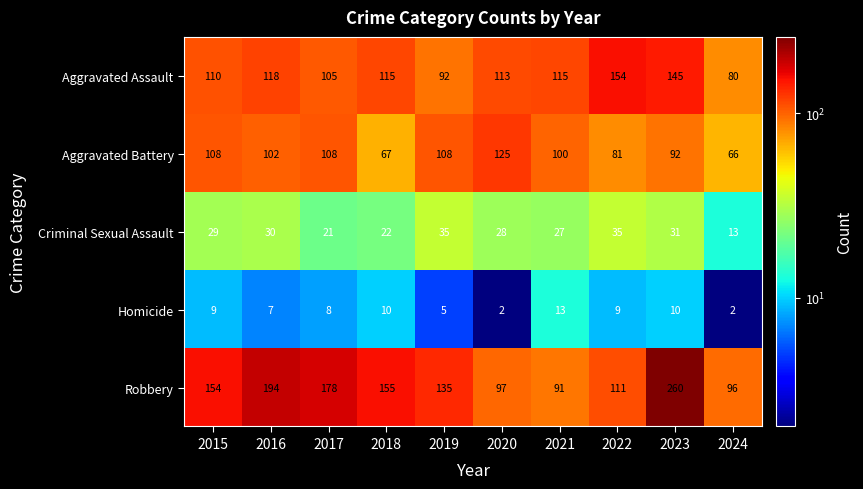

Which series has the widest spread of values?

Robbery